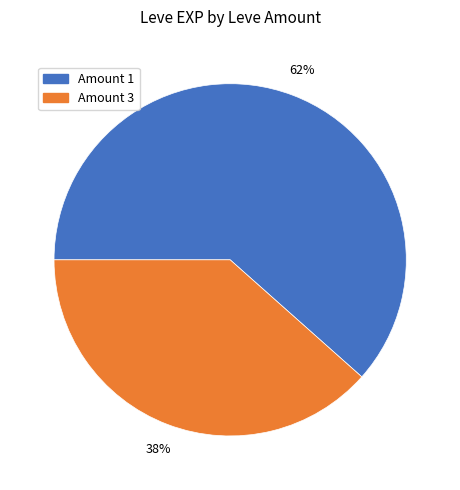

Is the sum of Amount 3 and Amount 1 greater than half?

Yes